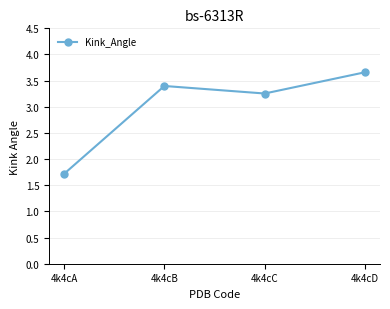

How many values are below 3?

1